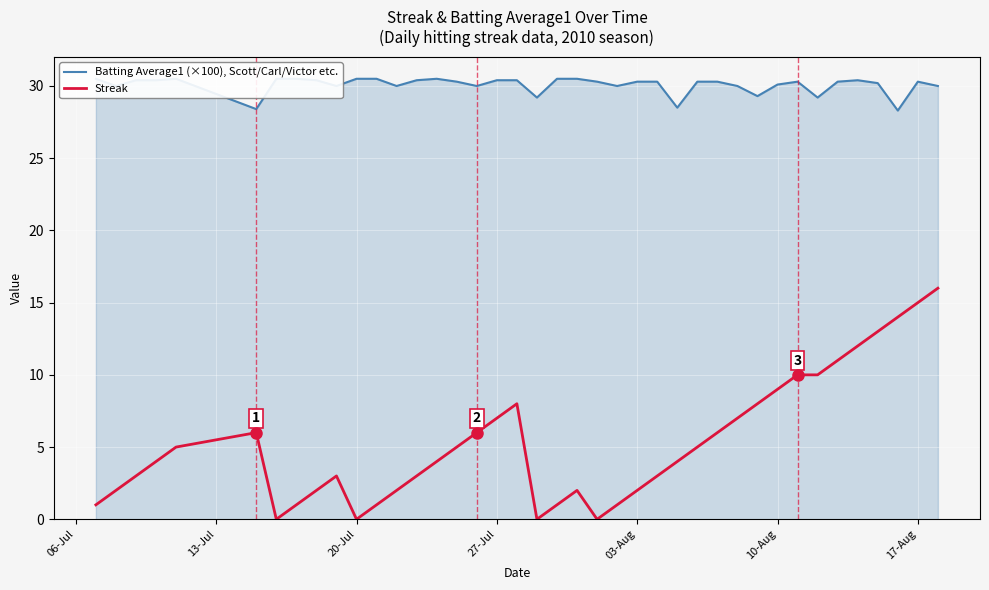

Is it true that Streak equals 22.2 at 17-Aug?

False